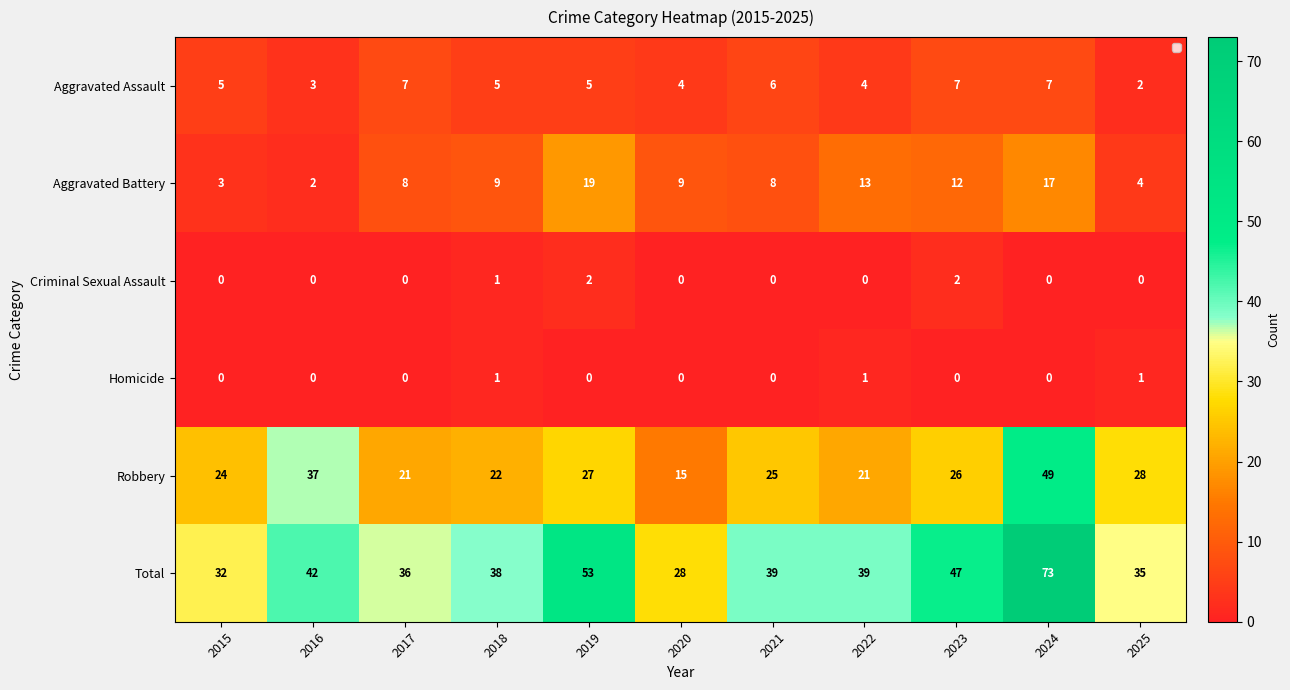

At which category does the chart reach its minimum across all series?

2015